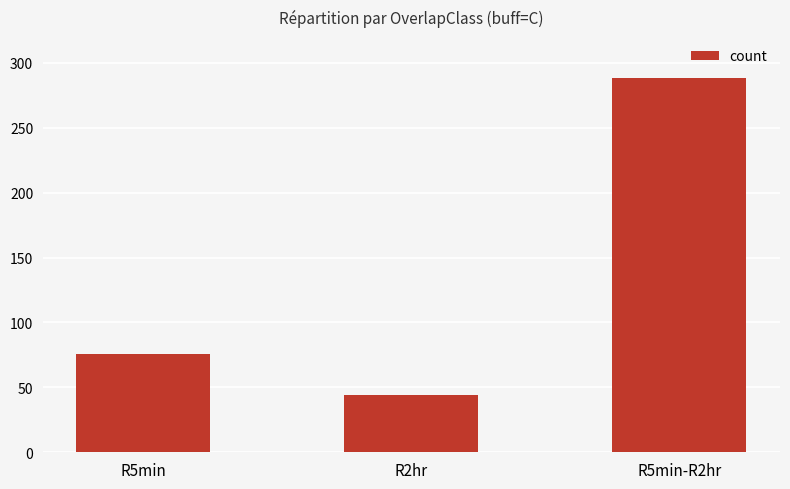

Which has a higher value, R2hr or R5min-R2hr?

R5min-R2hr